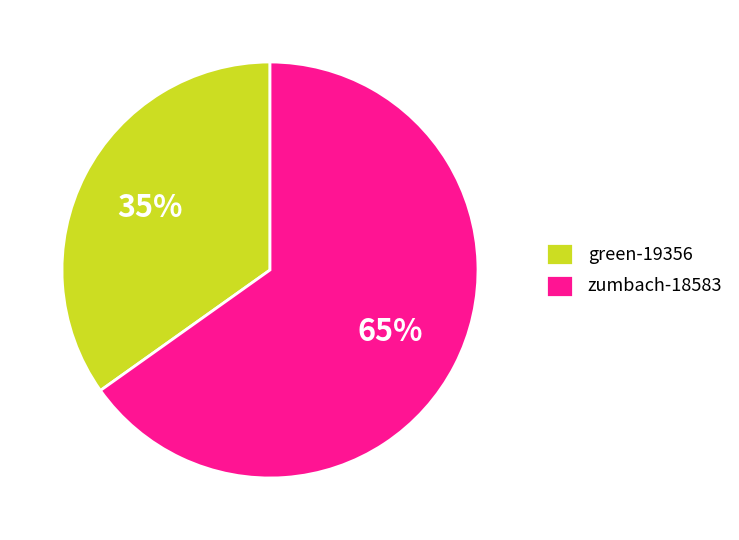

Count the number of slices in the pie.

2